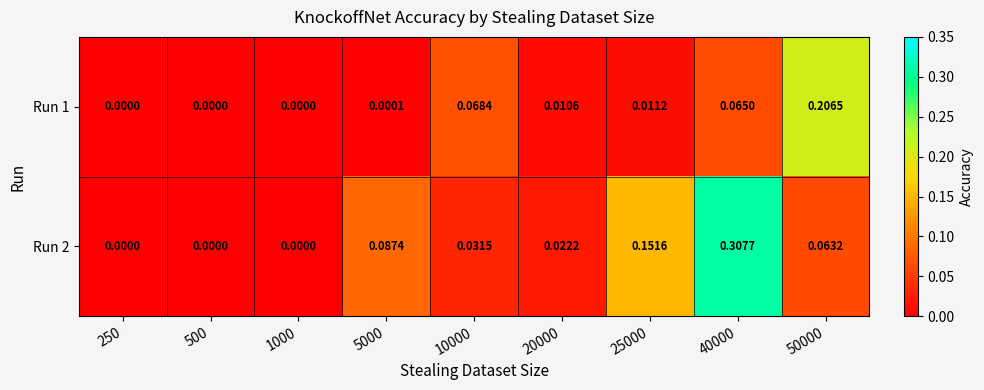

Count the number of data series in this chart.

2